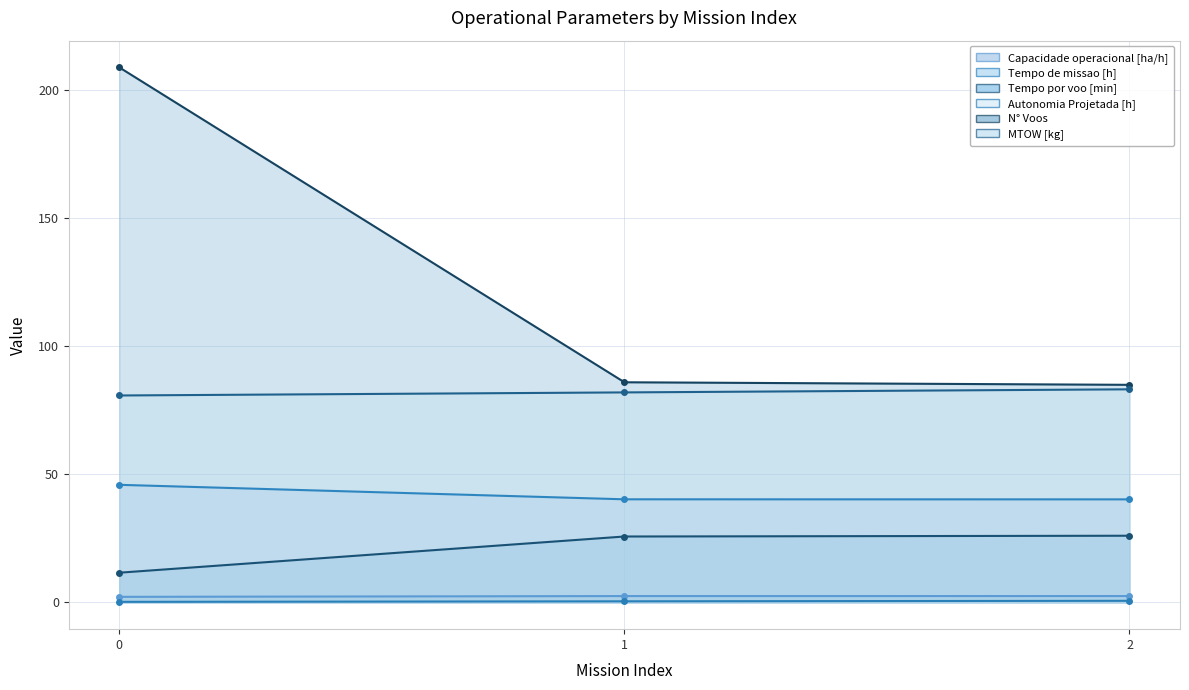

Between 2 and 1, which is larger?

2